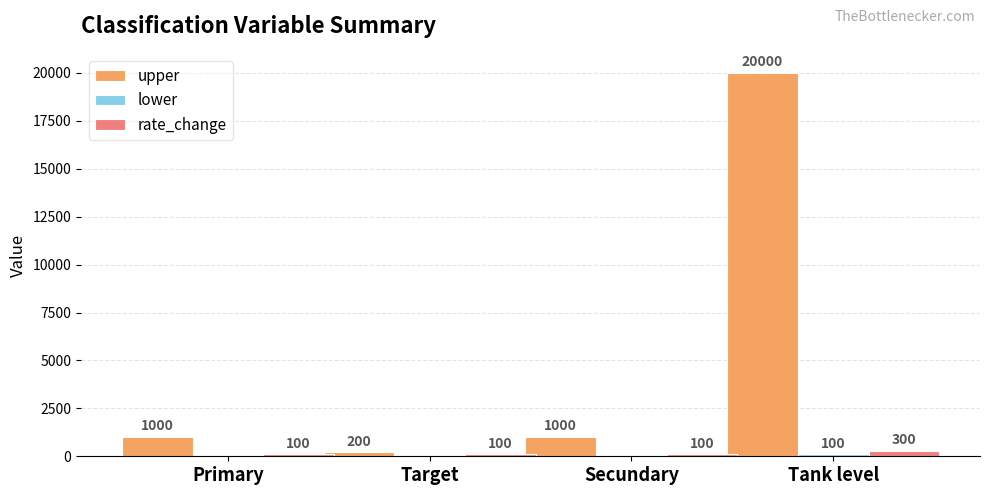

Between Secundary and Tank level, which series saw the biggest shift?

upper